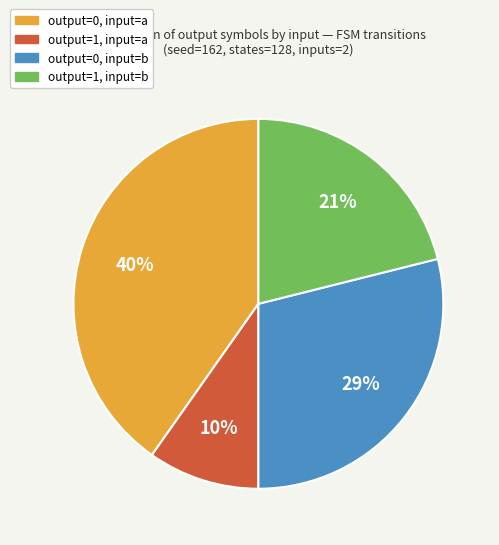

Is there any slice that represents more than half of the pie?

No